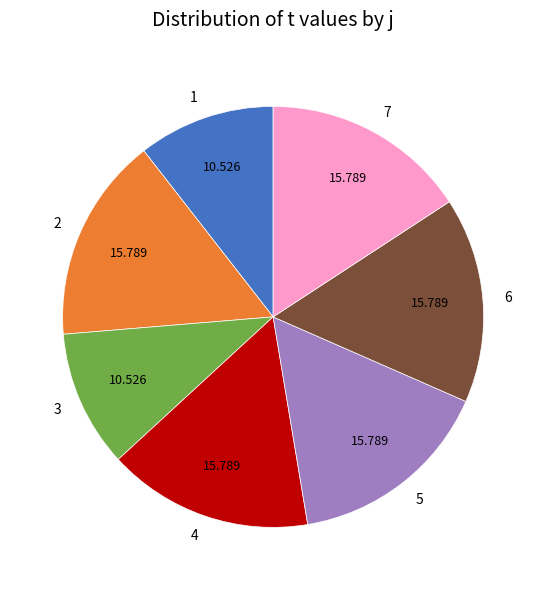

Is there a majority slice in this chart?

No